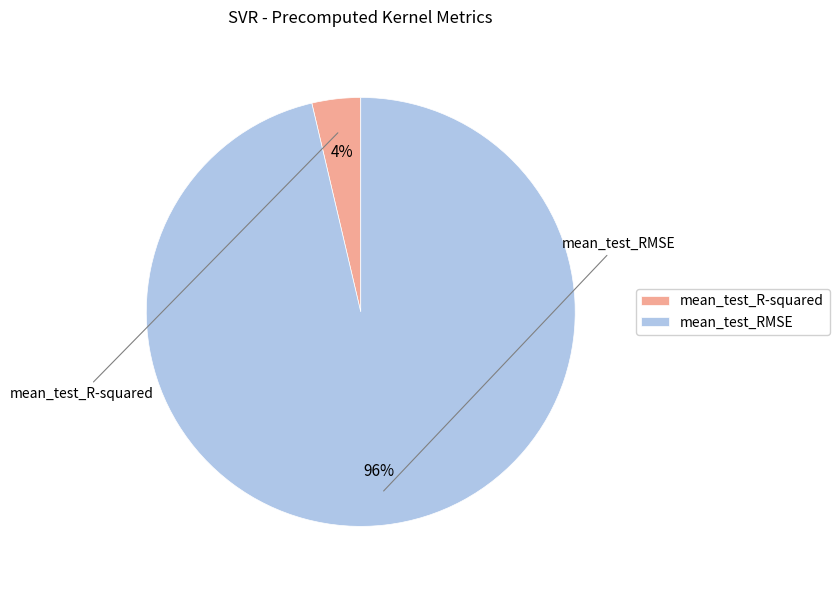

Do mean_test_RMSE and mean_test_R-squared together represent more than half of the pie?

Yes